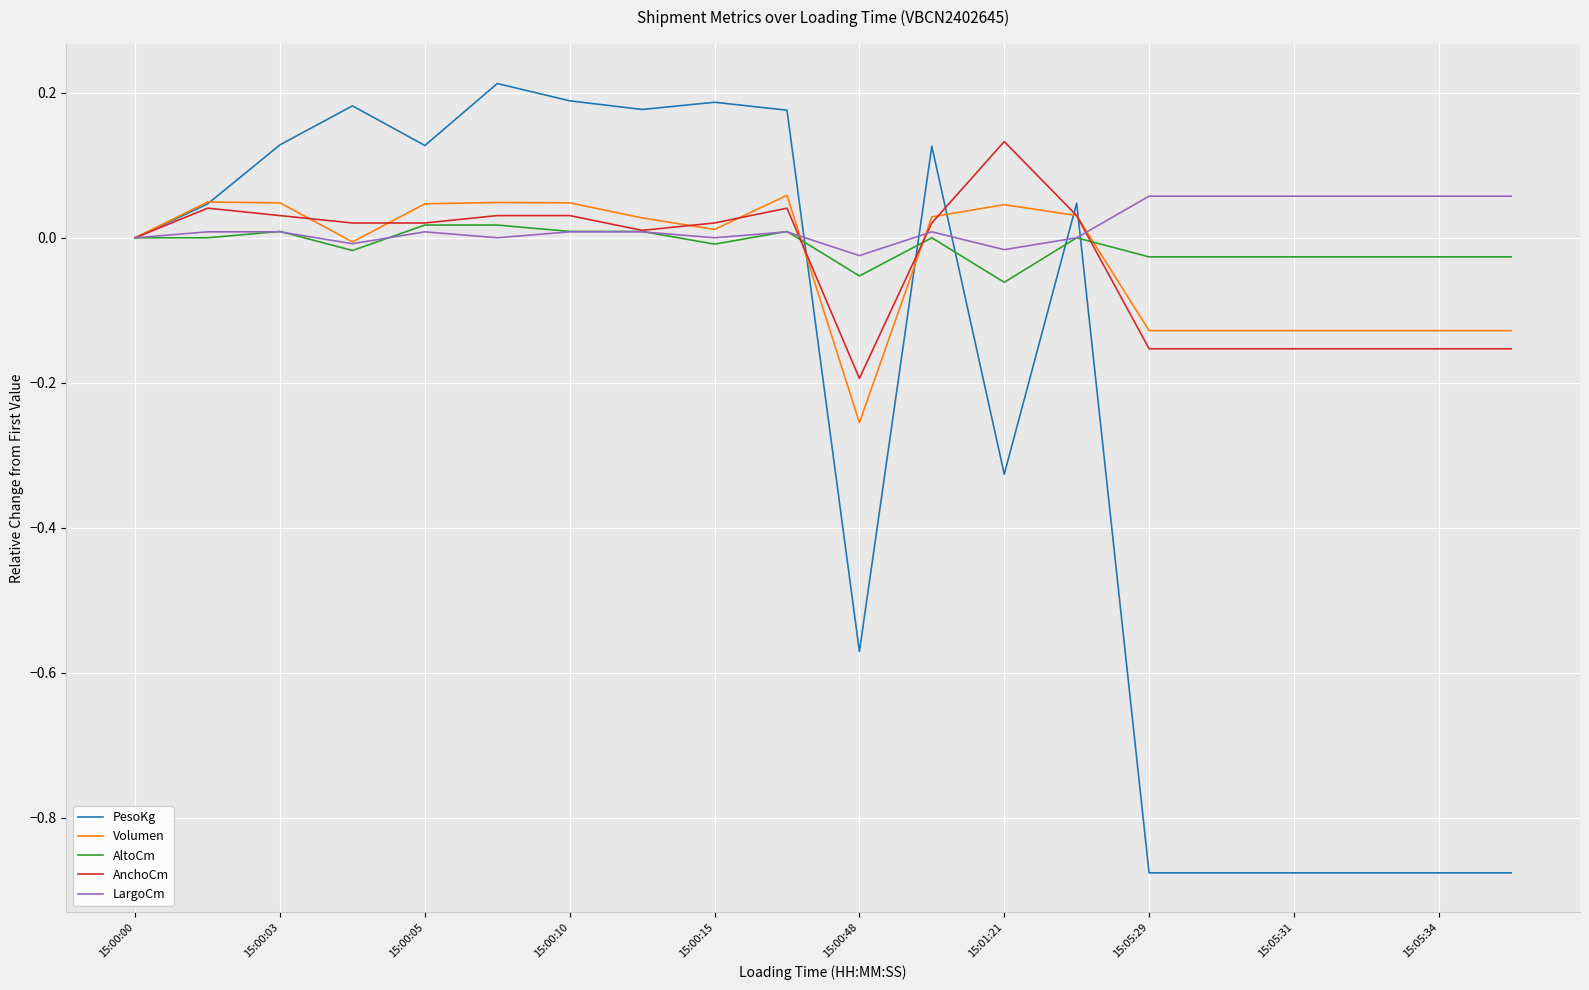

Which series has the largest range (max minus min)?

PesoKg